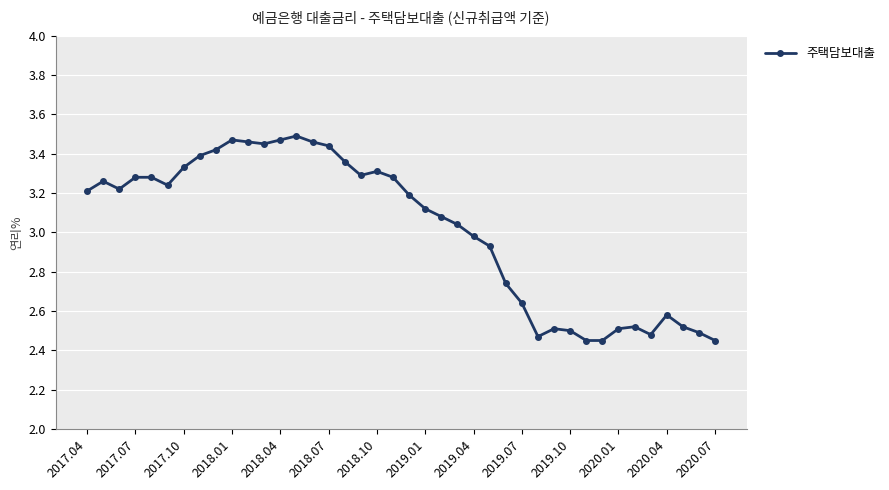

What is the sum of all values?

120.8